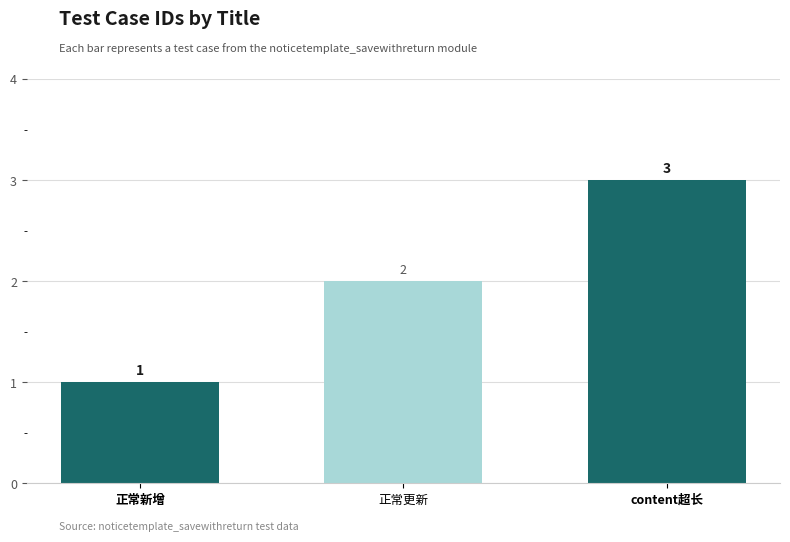

True or false: the data shows 2 at 正常更新.

True